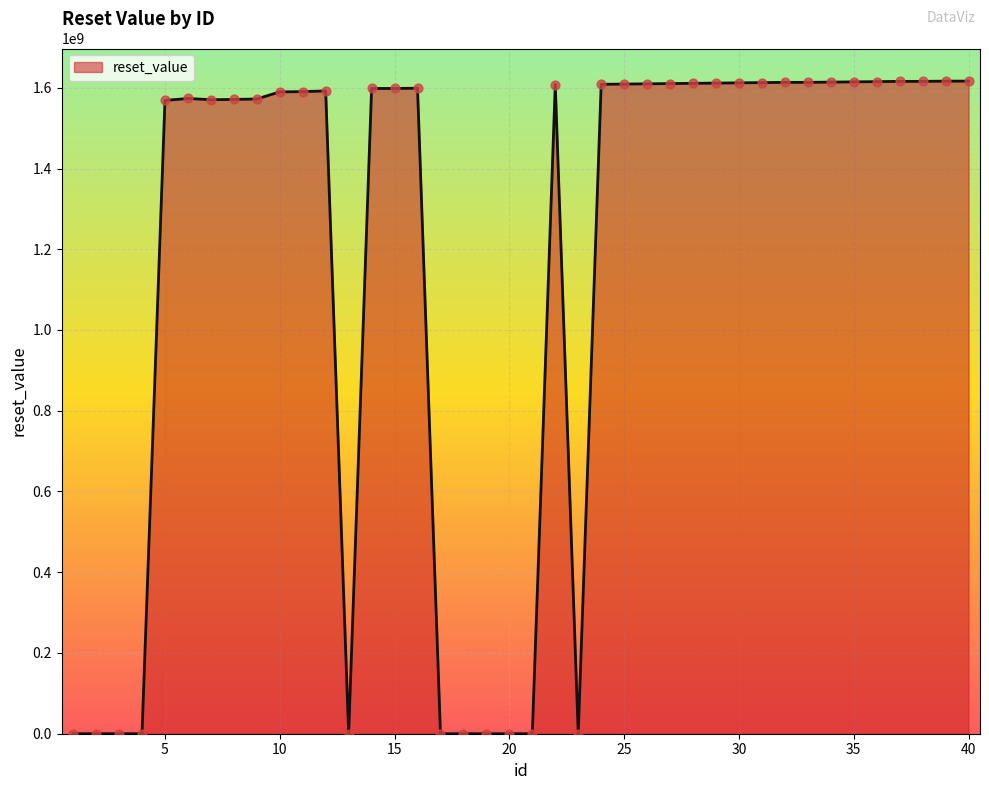

What is the difference between the maximum and minimum values?

1616428798